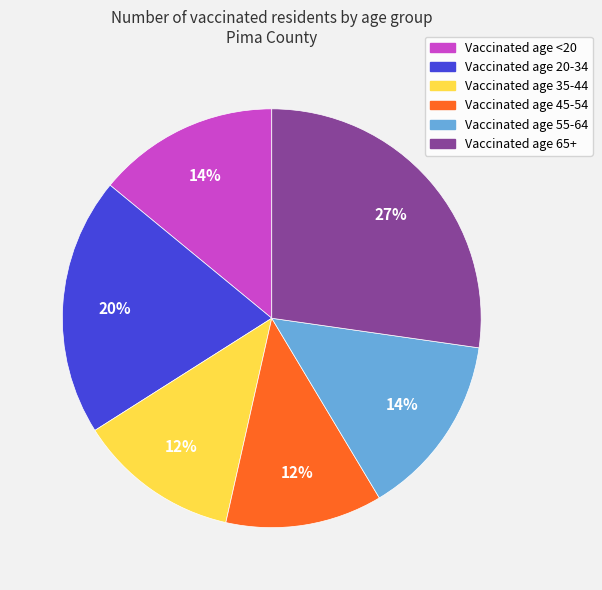

To the nearest percent, what is the difference between the largest and smallest slice percentages?

15%